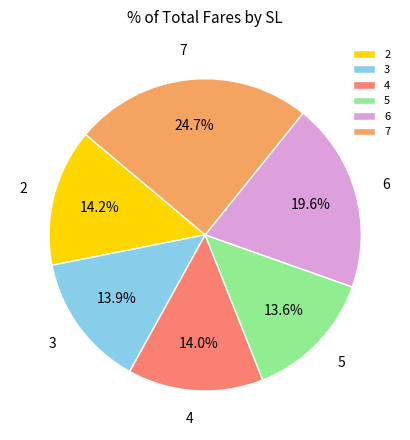

The 6 slice represents 20% of the pie. True or false?

True